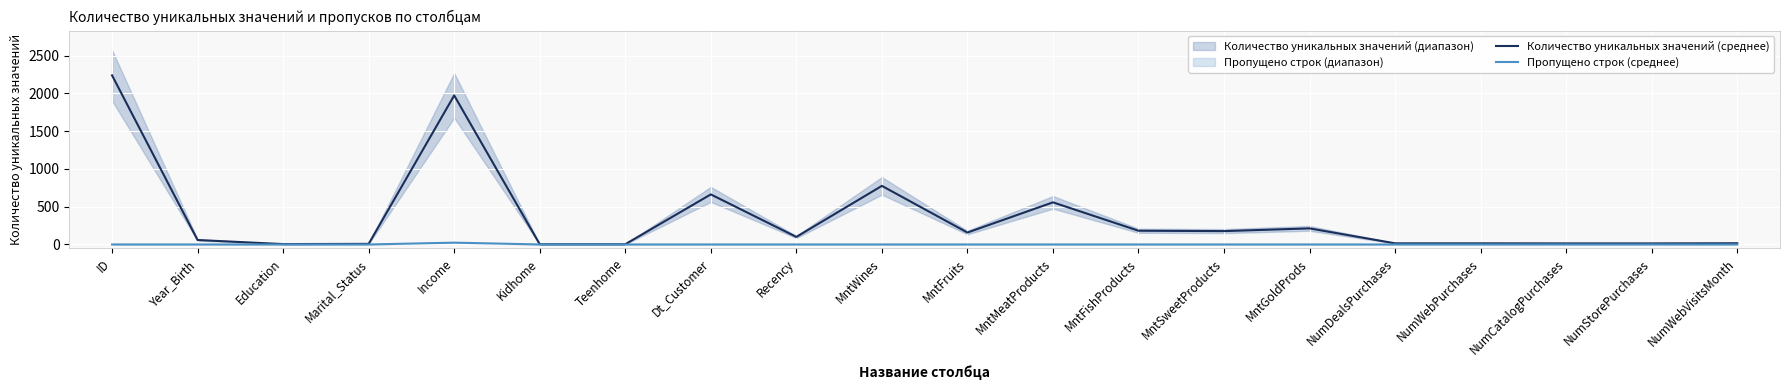

True or false: Пропущено строк (среднее) and Количество уникальных значений (среднее) cross at least once.

False